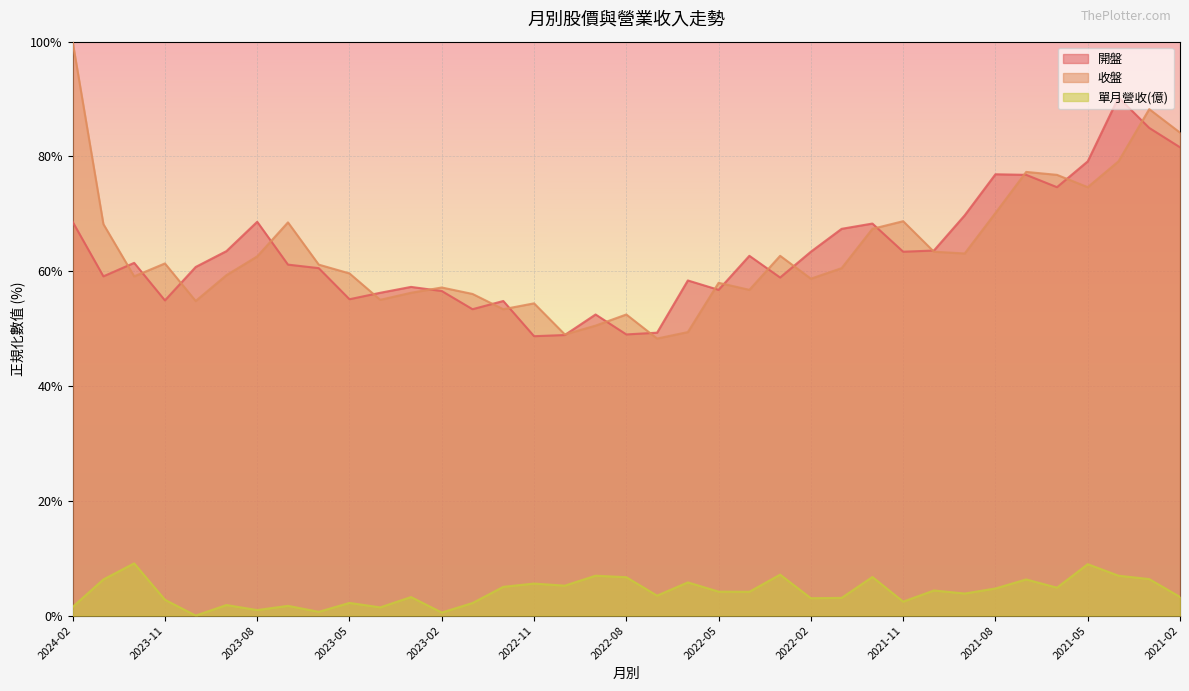

Reading left to right, what are all the values shown in this chart?

開盤: 68.6	59.1	61.5	54.9	60.7	63.5	68.6	61.2	60.5	55.1	56.2	57.3	56.6	53.4	54.8	48.7	48.9	52.5	49.0	49.3	58.4	56.8	62.7	58.9	63.4	67.4	68.3	63.4	63.6	69.7	76.9	76.8	74.6	79.1	90.3	85.0	81.6
收盤: 100.0	68.2	59.1	61.4	54.8	59.3	62.6	68.5	61.2	59.6	55.0	56.2	57.2	56.0	53.4	54.4	49.0	50.5	52.5	48.3	49.4	58.0	56.8	62.7	58.7	60.5	67.4	68.7	63.4	63.1	70.1	77.3	76.8	74.6	79.1	88.2	84.2
單月營收(億): 1.5	6.3	9.1	2.8	0.0	1.8	1.0	1.7	0.7	2.2	1.4	3.2	0.5	2.2	5.0	5.6	5.2	7.0	6.7	3.5	5.8	4.2	4.2	7.1	3.0	3.1	6.7	2.4	4.4	3.8	4.7	6.3	4.9	9.0	7.0	6.4	3.3